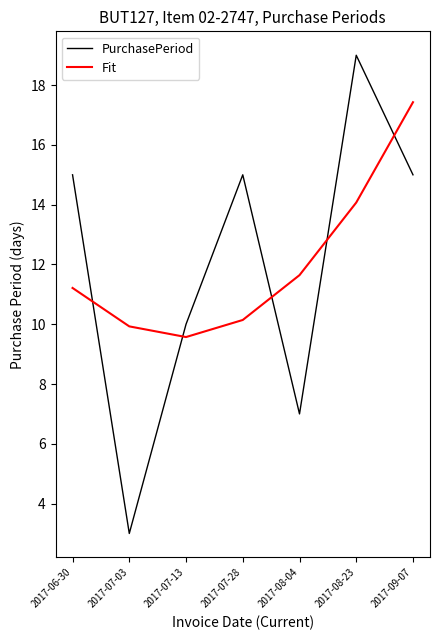

What is the sum of the Fit values at 2017-07-28 and 2017-09-07?

27.6